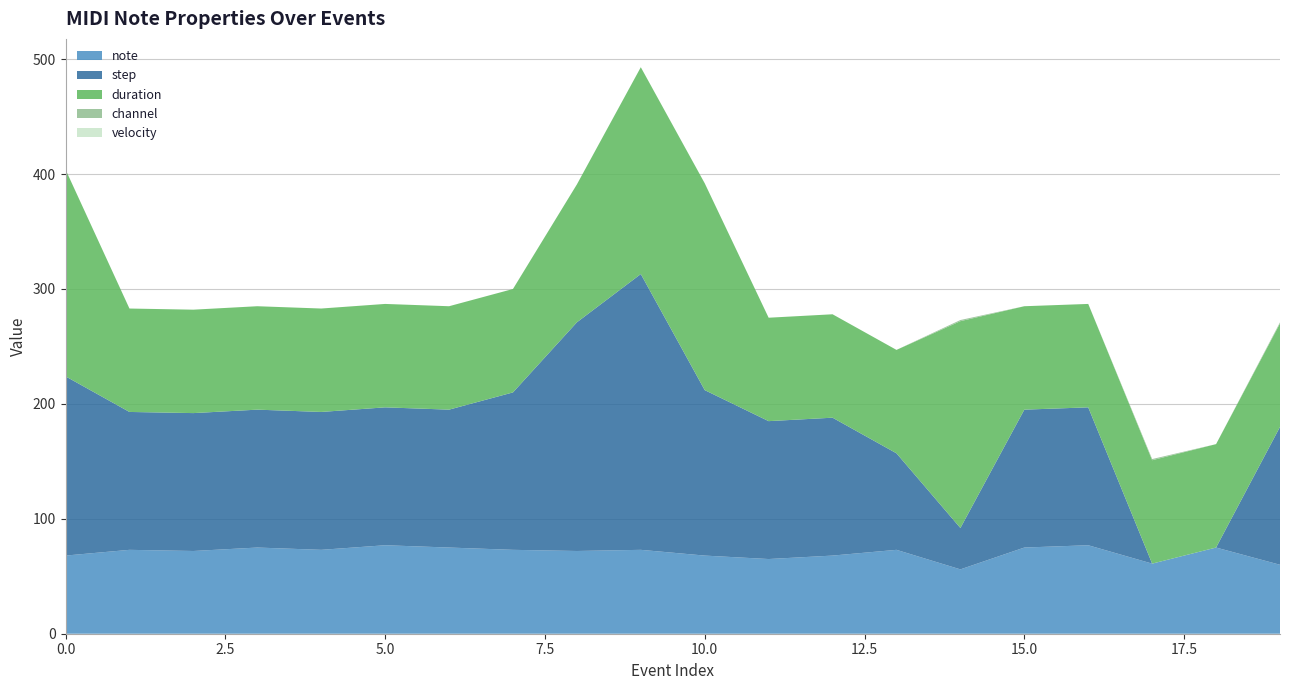

Reading left to right, list all the values displayed in this chart.

note: 0=68	1=73	2=72	3=75	4=73	5=77	6=75	7=73	8=72	9=73	10=68	11=65	12=68	13=73	14=56	15=75	16=77	17=61	18=75	19=60
step: 0=156	1=120	2=120	3=120	4=120	5=120	6=120	7=137	8=199	9=240	10=144	11=120	12=120	13=84	14=36	15=120	16=120	17=0	18=0	19=120
duration: 0=180	1=90	2=90	3=90	4=90	5=90	6=90	7=90	8=120	9=180	10=180	11=90	12=90	13=90	14=180	15=90	16=90	17=90	18=90	19=90
channel: 0=0	1=0	2=0	3=0	4=0	5=0	6=0	7=0	8=0	9=0	10=0	11=0	12=0	13=0	14=1	15=0	16=0	17=1	18=0	19=1
velocity: 0=0	1=0	2=0	3=0	4=0	5=0	6=0	7=0	8=0	9=0	10=0	11=0	12=0	13=0	14=0	15=0	16=0	17=0	18=0	19=0